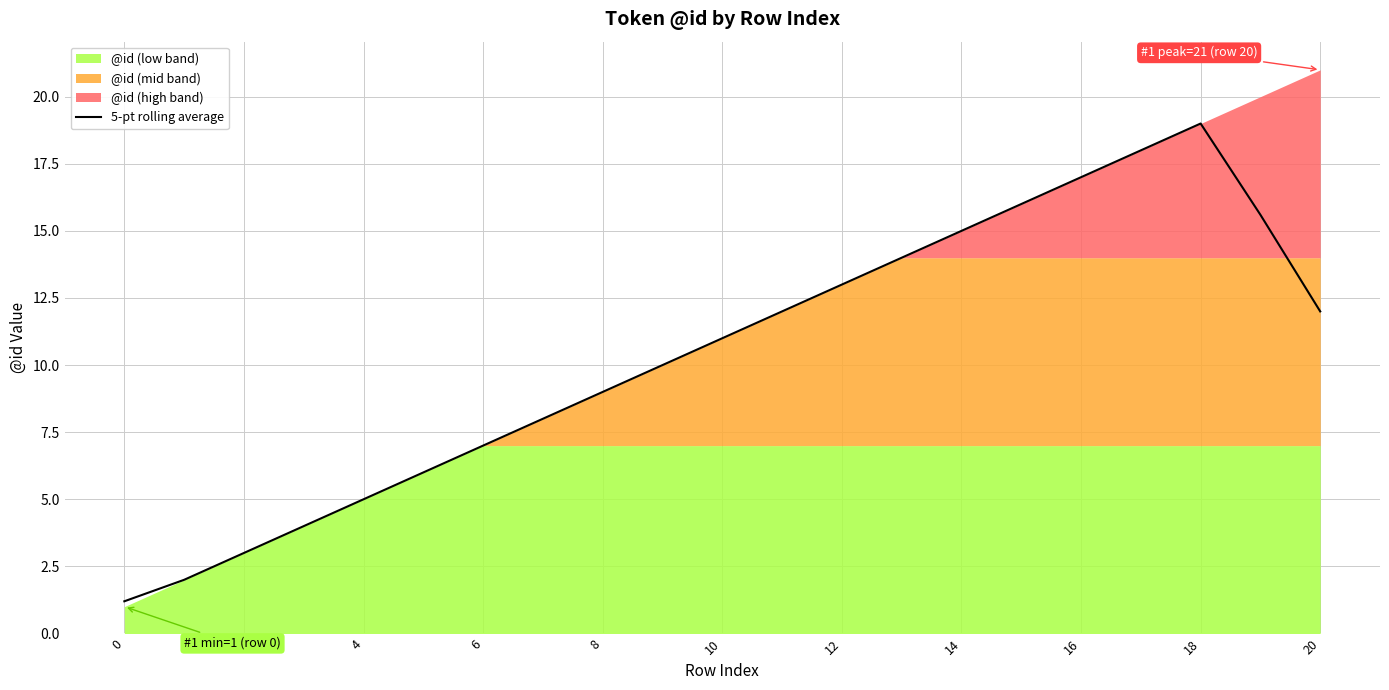

The 5-pt rolling average series shows 16.1 at 8. True or false?

False